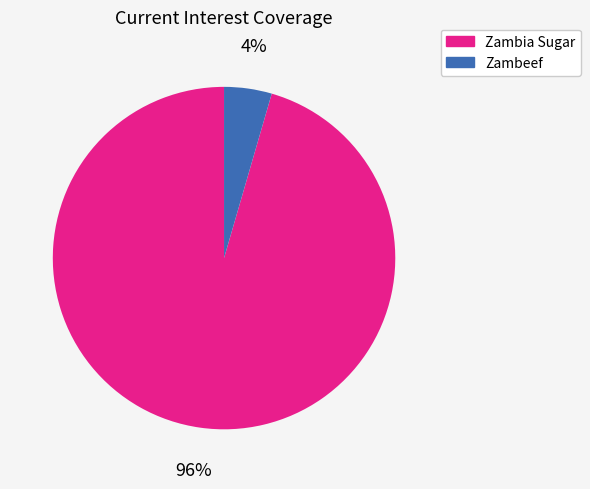

To the nearest percent, what is the average slice percentage?

50%